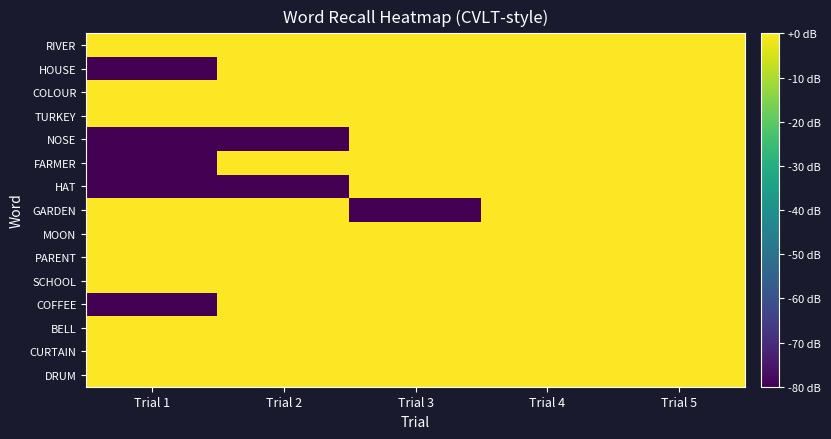

Rank the series by their maximum value, from lowest to highest.

DRUM, CURTAIN, BELL, COFFEE, SCHOOL, PARENT, MOON, GARDEN, HAT, FARMER, NOSE, TURKEY, COLOUR, HOUSE, RIVER